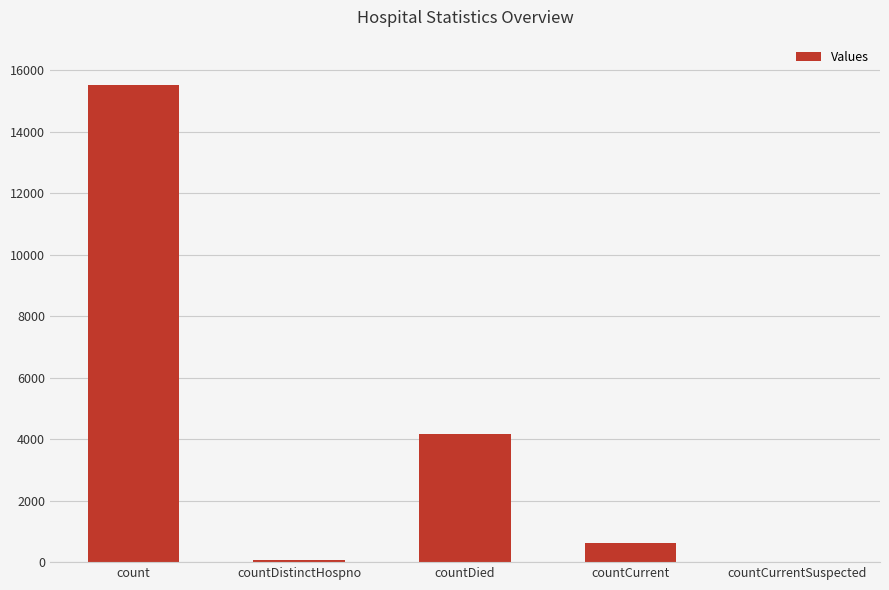

Reading left to right, what are all the values shown in this chart?

count=15525	countDistinctHospno=77	countDied=4158	countCurrent=616	countCurrentSuspected=0